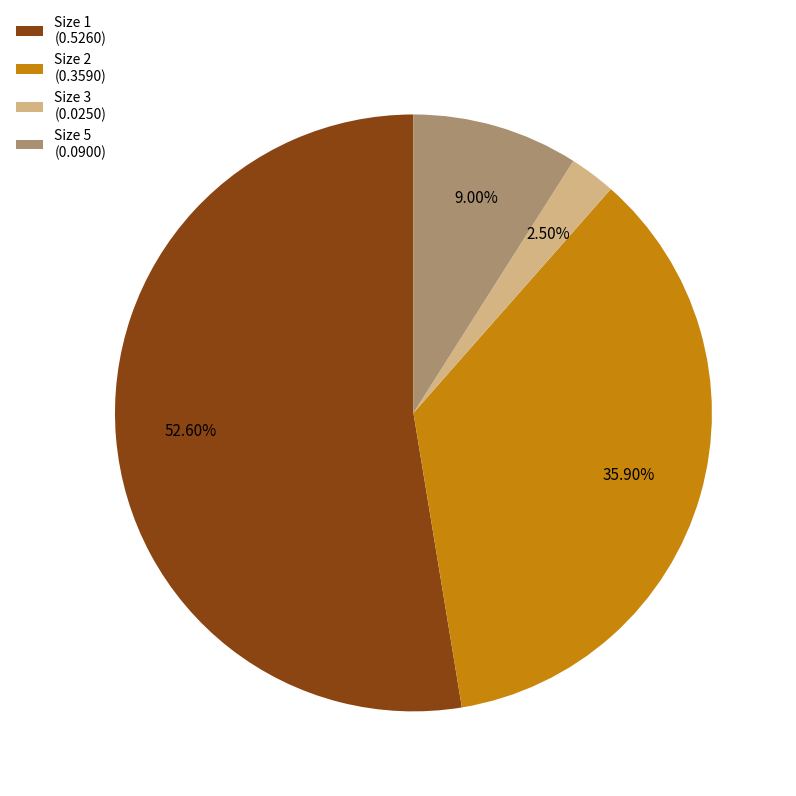

To the nearest percent, what is the average slice percentage?

25%